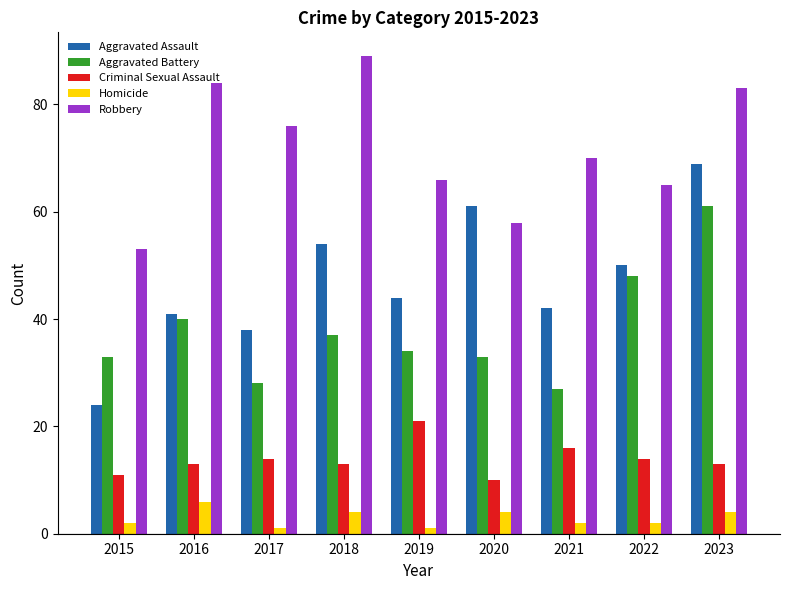

Rank the series at 2018 from highest to lowest value.

Robbery, Aggravated Assault, Aggravated Battery, Criminal Sexual Assault, Homicide